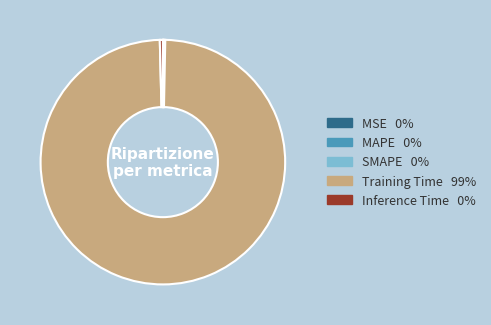

Does any single category account for the majority?

Yes